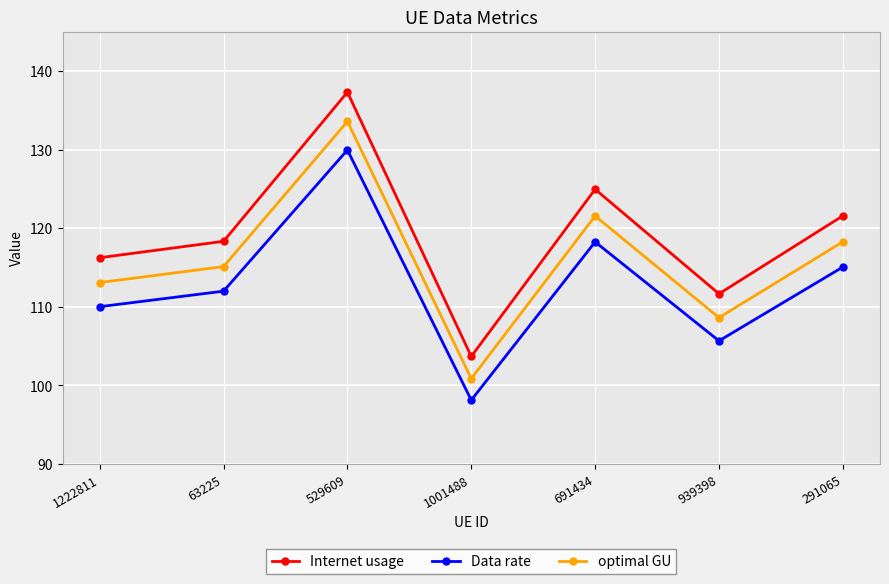

What is the sum of the Internet usage values at 63225 and 1222811?

234.6